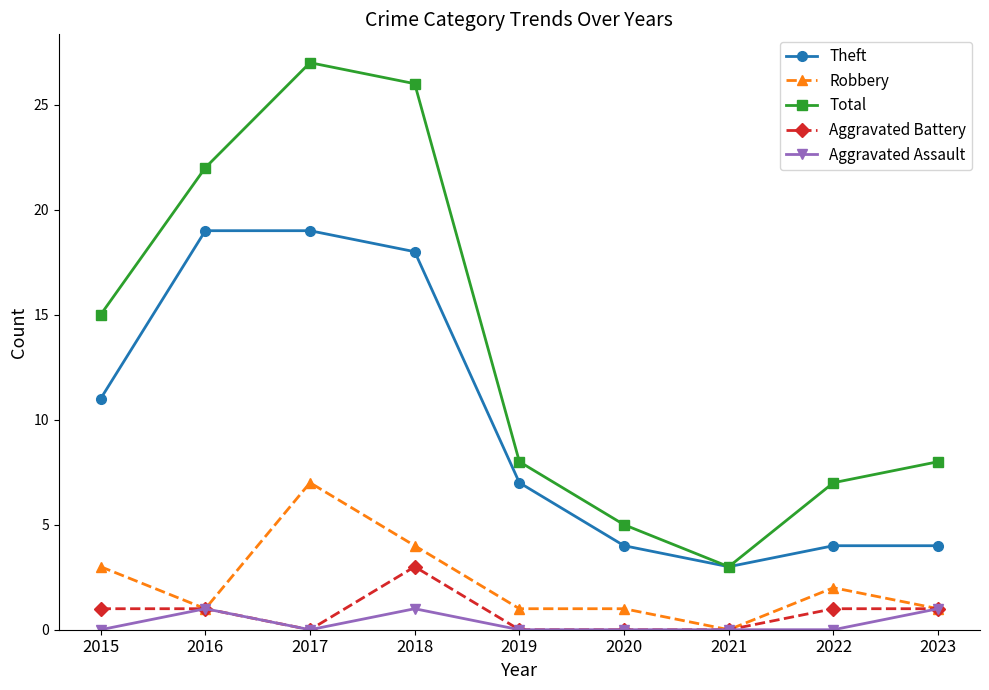

Does the chart display data point markers on the line(s)?

Yes